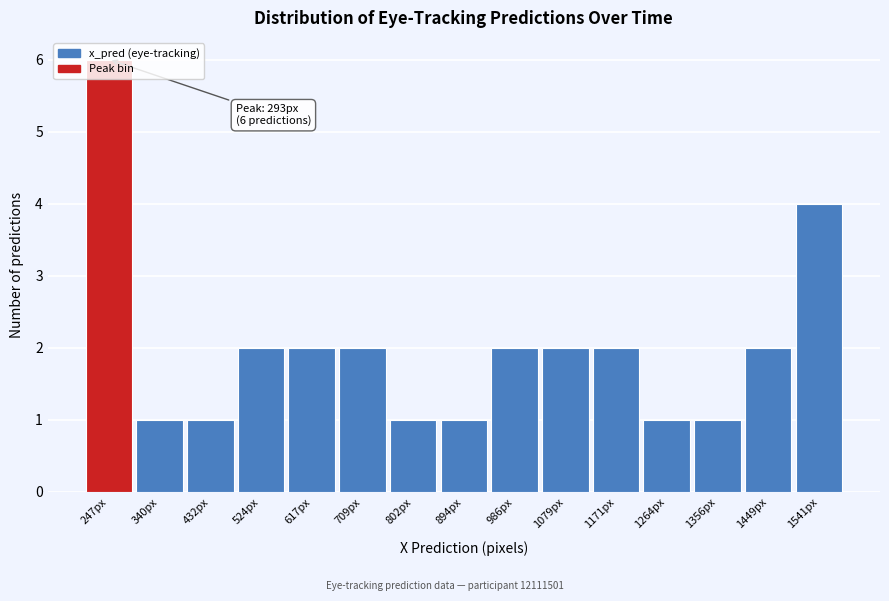

What is the greatest value displayed?

6